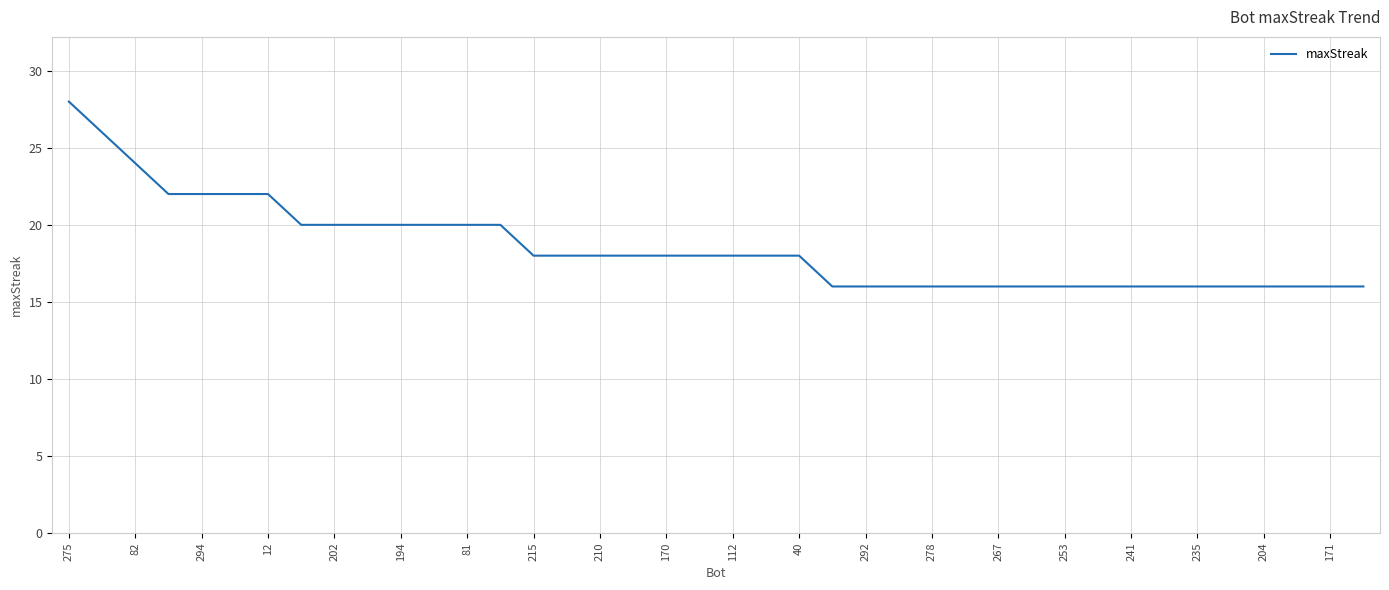

Reading right to left, extract all data points from this chart.

16	16	16	16	16	16	16	16	16	16	16	16	16	16	16	16	16	18	18	18	18	18	18	18	18	18	20	20	20	20	20	20	20	22	22	22	22	24	26	28